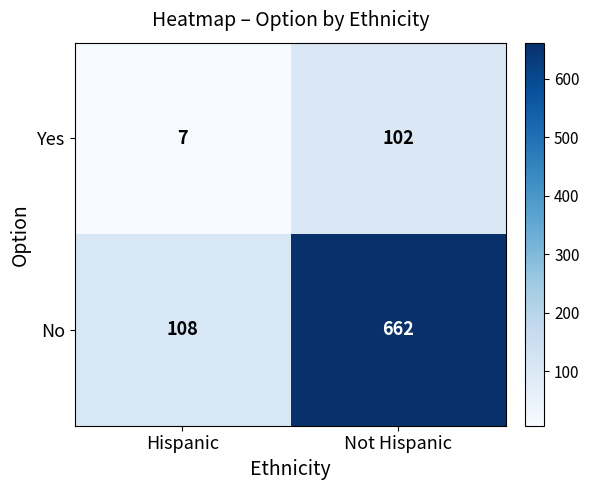

Is it true that No equals 662 at Not Hispanic?

True